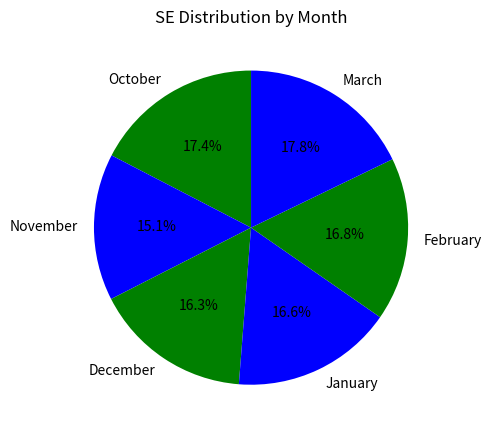

To the nearest percent, what is the difference between the largest and smallest slice percentages?

3%